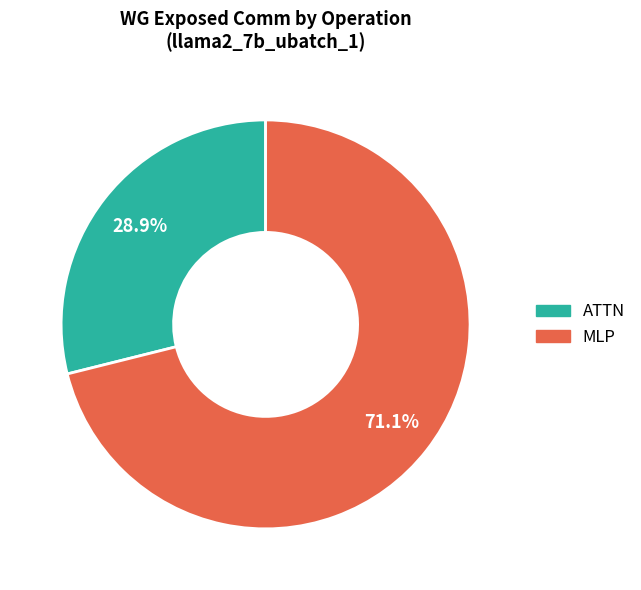

What percentage do MLP and ATTN together represent?

100.0%